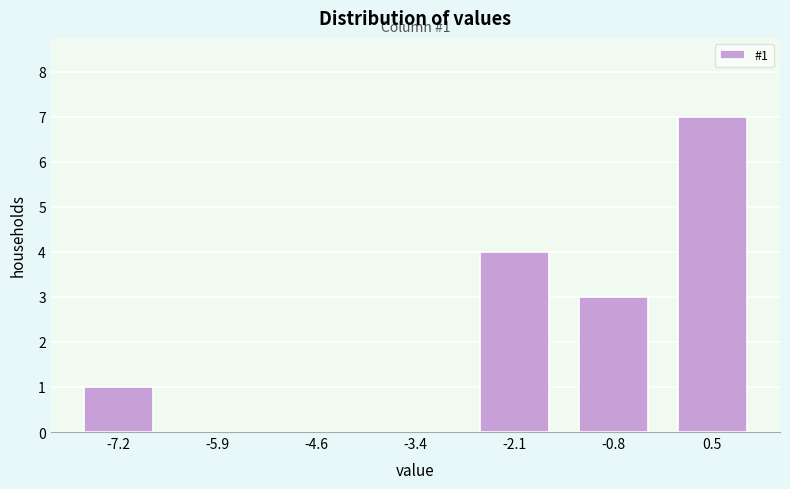

Reading left to right, extract all data points from this chart.

-7.2=1	-5.9=0	-4.6=0	-3.4=0	-2.1=4	-0.8=3	0.5=7